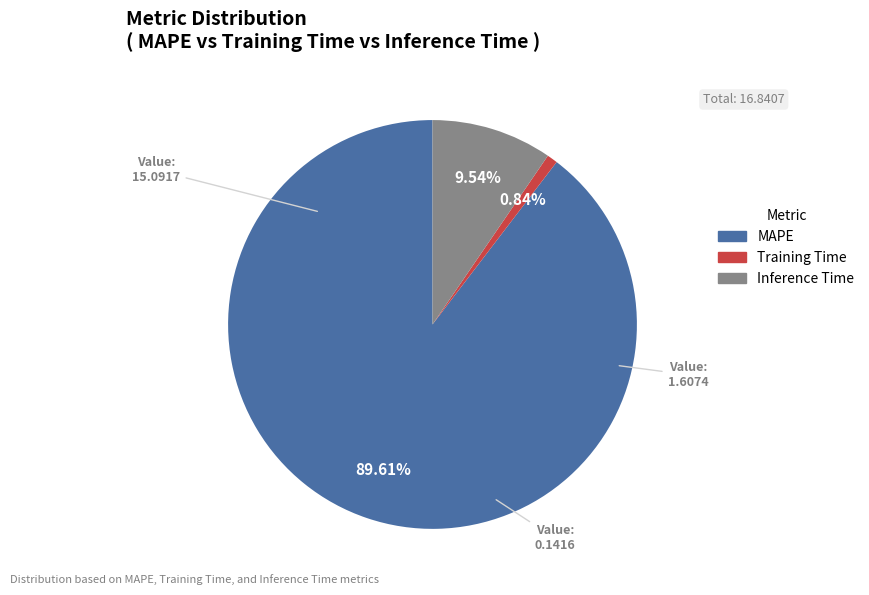

Which slice represents more than half of the pie?

MAPE